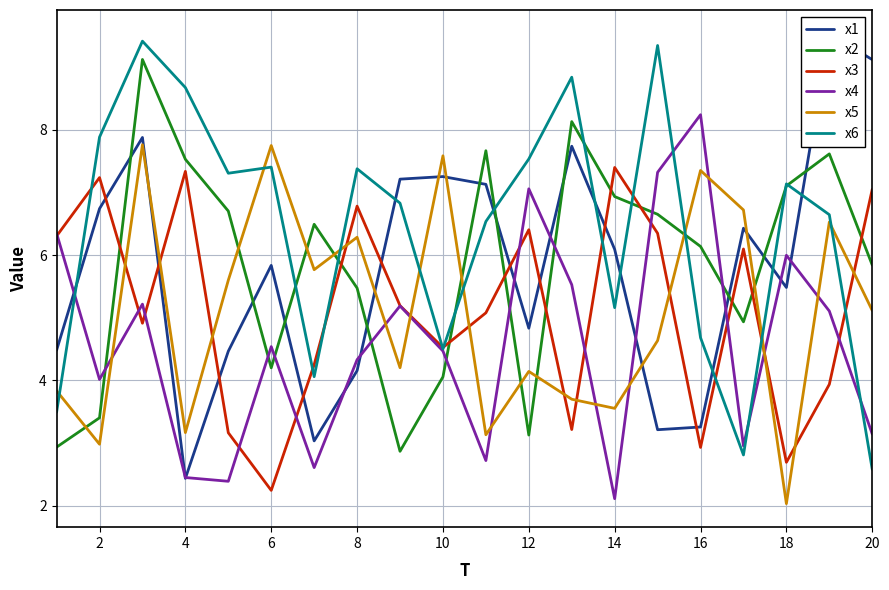

What is the smallest value displayed?

2.0